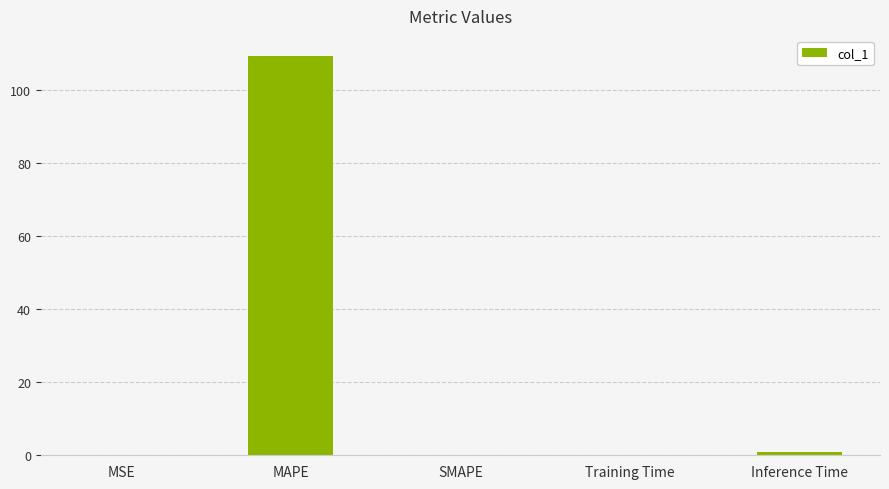

What value does the data have at MAPE?

109.4